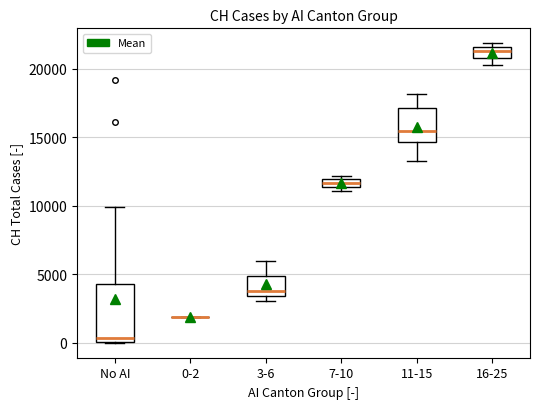

Which box is the tallest, from its lower edge to its upper edge?

No AI